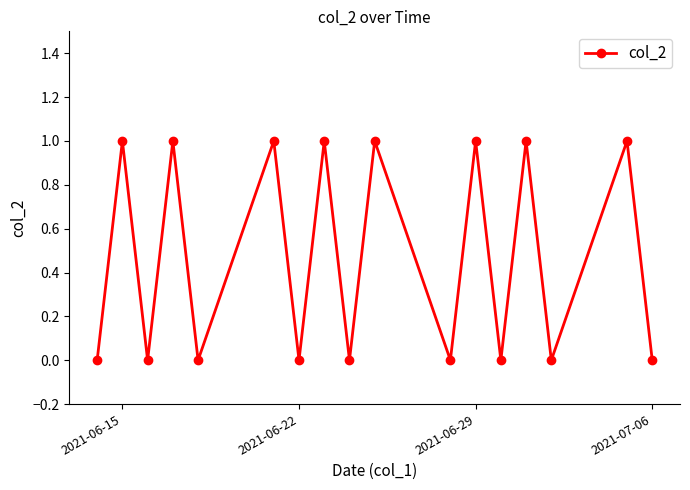

What is the value of the 6th point from the left?

1